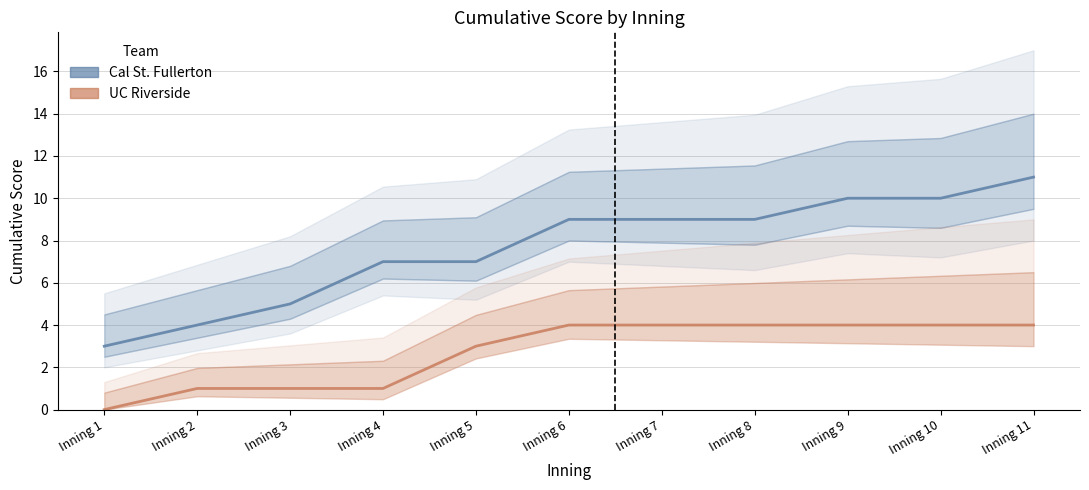

At which label does Cal St. Fullerton reach its peak?

Inning 11